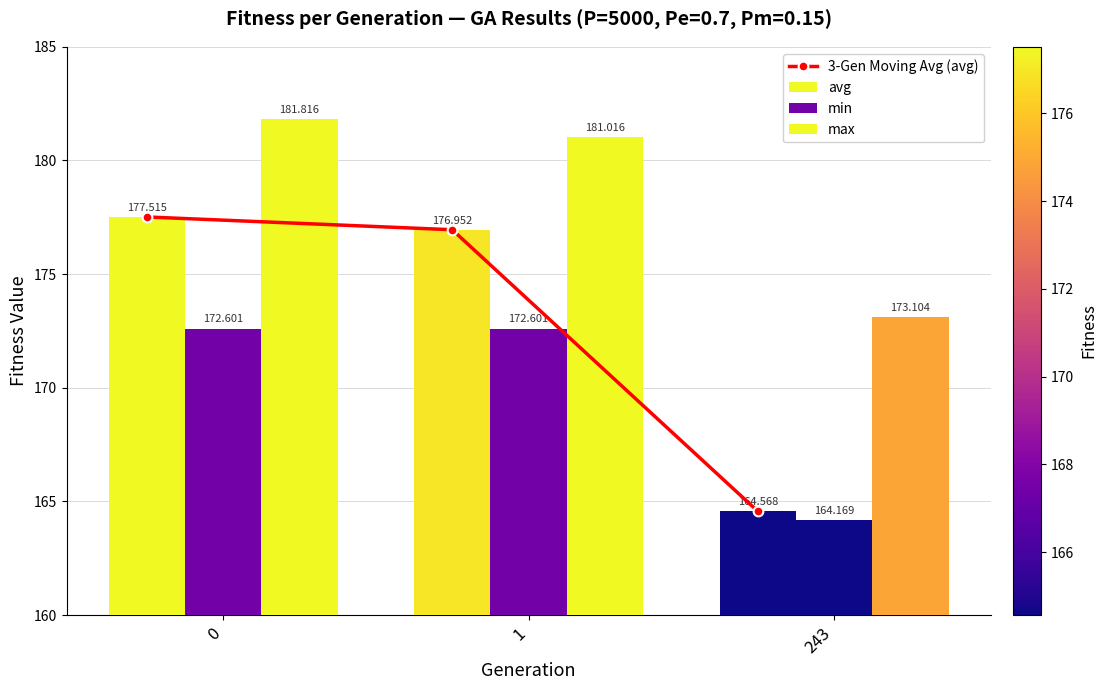

Does the chart contain any negative values?

No